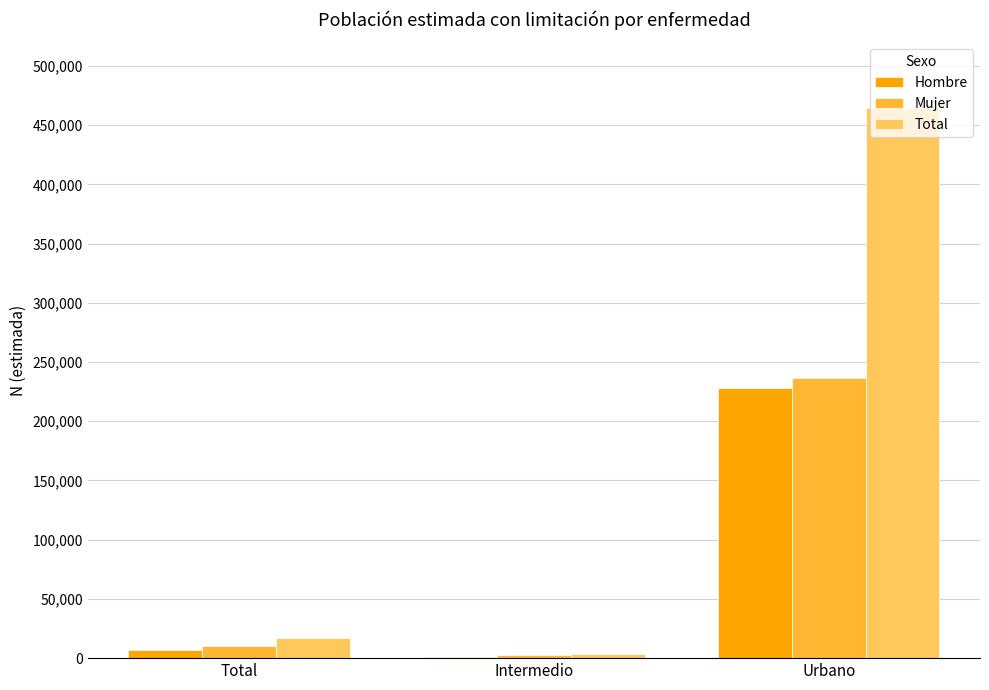

The Total series shows 153681 at Urbano. True or false?

False